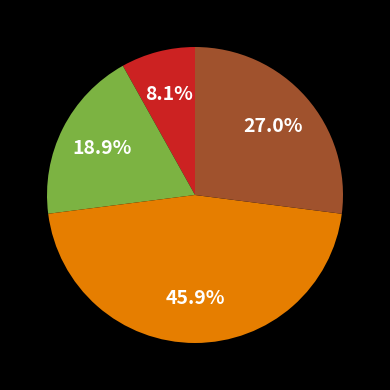

Count the number of slices in the pie.

4